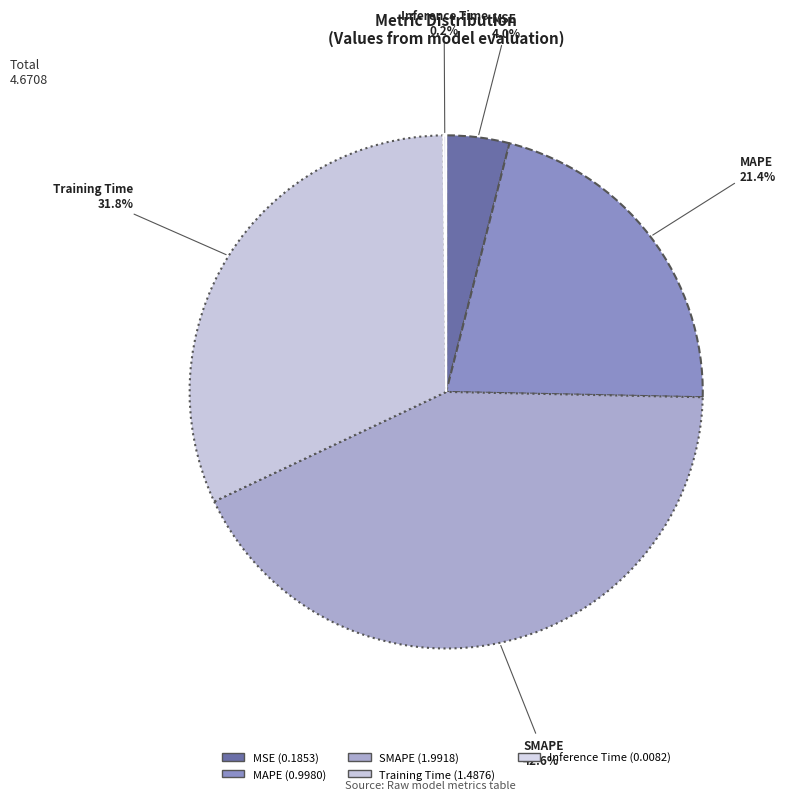

Combined, do MAPE and Training Time account for over 50%?

Yes